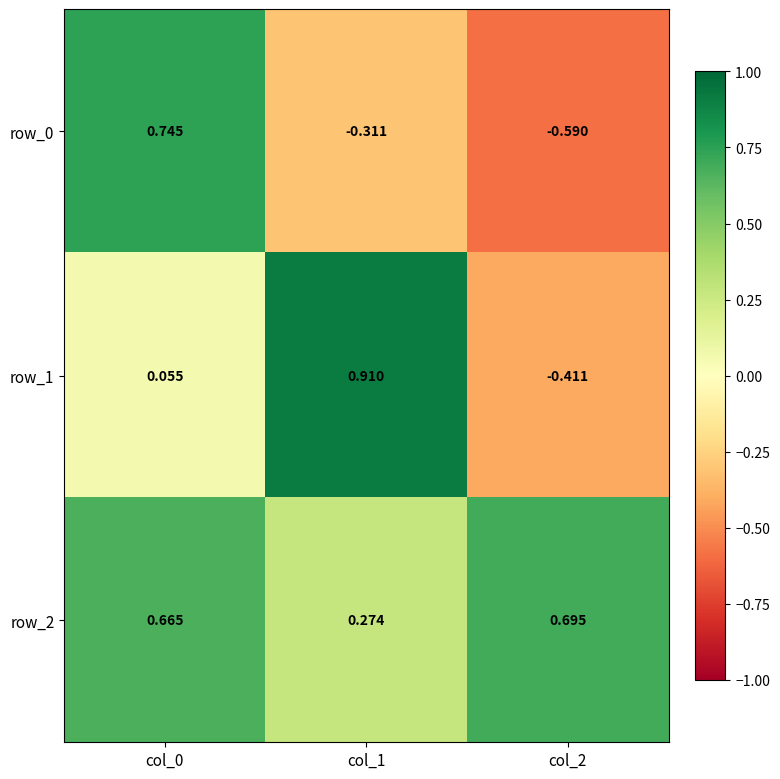

What is the average value of the row_0 series?

-0.1